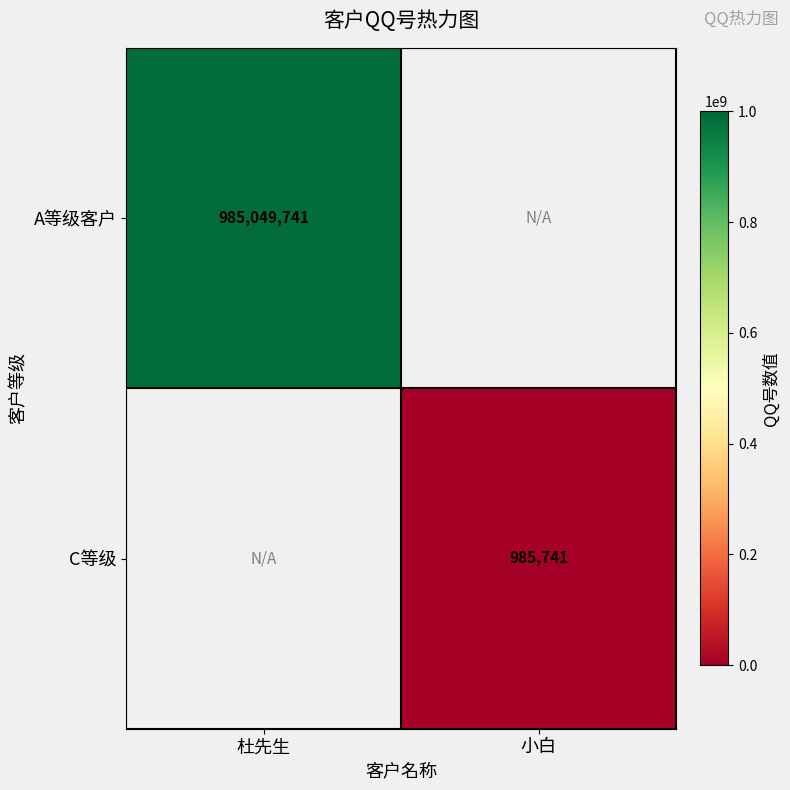

True or false: C等级 has a value of 985741 at 小白.

True